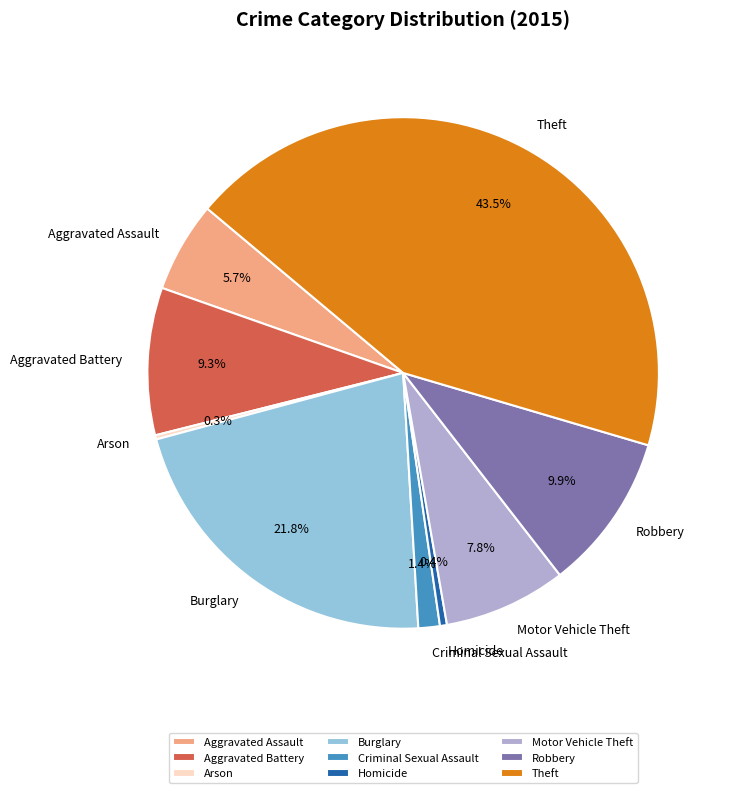

What is the largest slice in the pie chart?

Theft